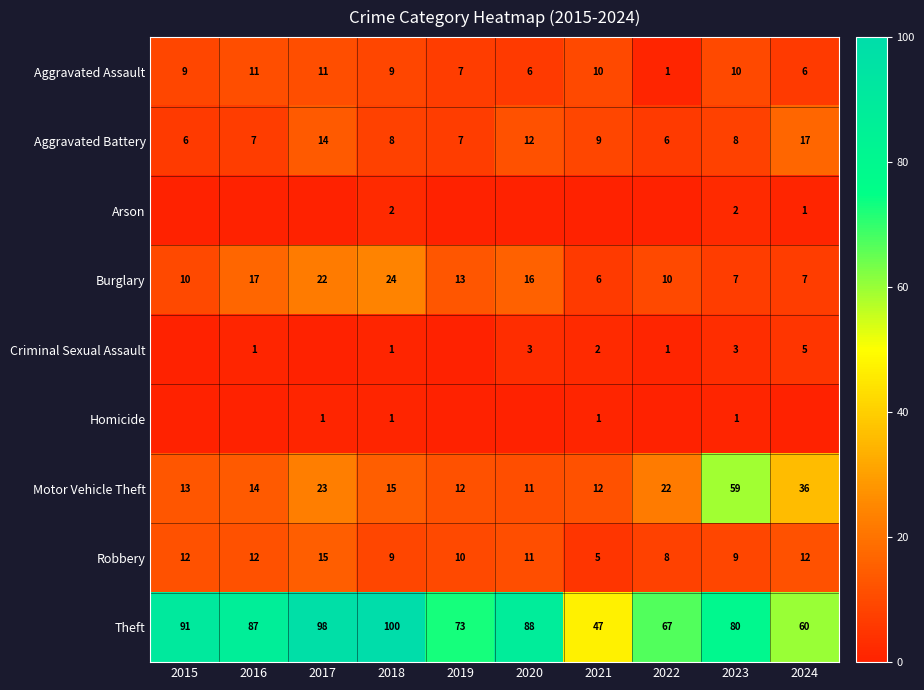

True or false: Theft has a value of 88 at 2020.

True